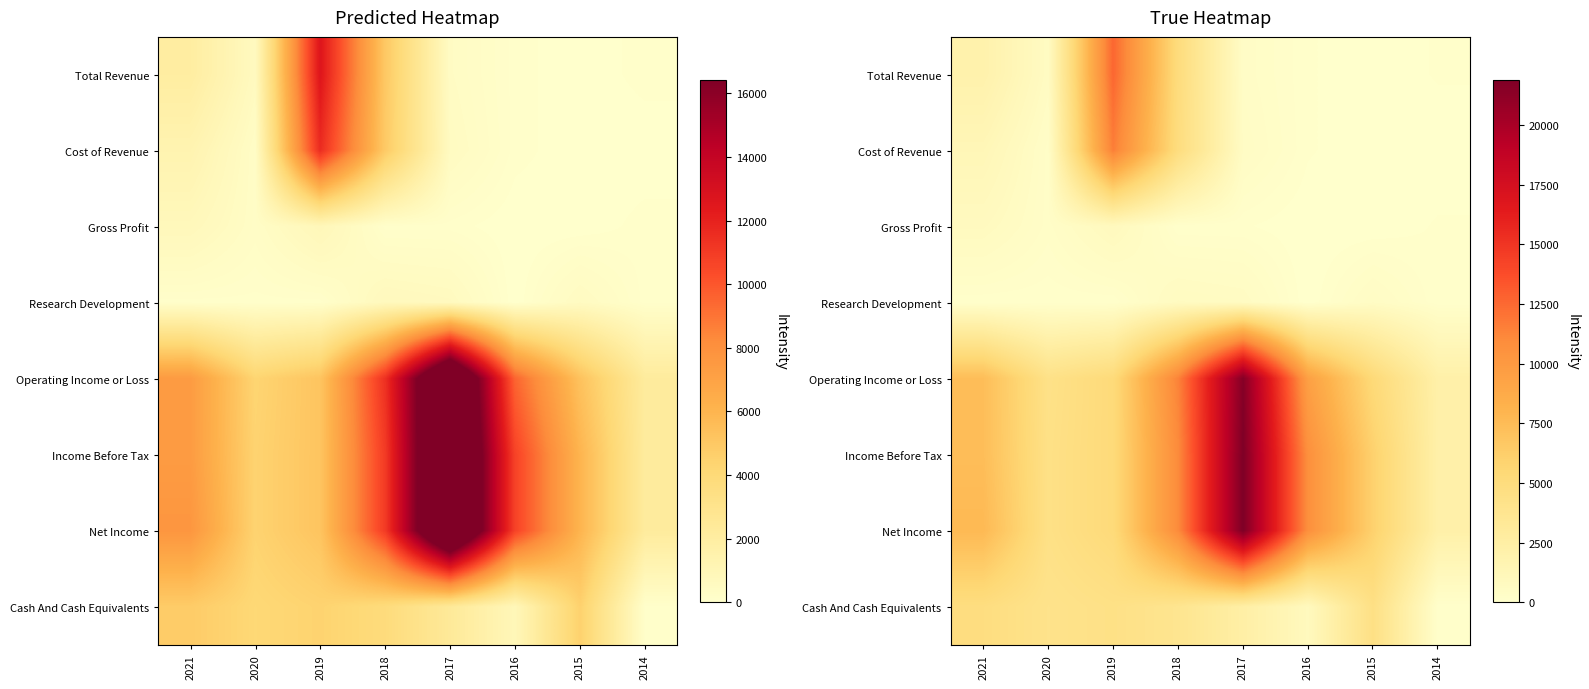

Rank the categories by Research Development value from lowest to highest.

2016, 2021, 2020, 2019, 2014, 2015, 2017, 2018